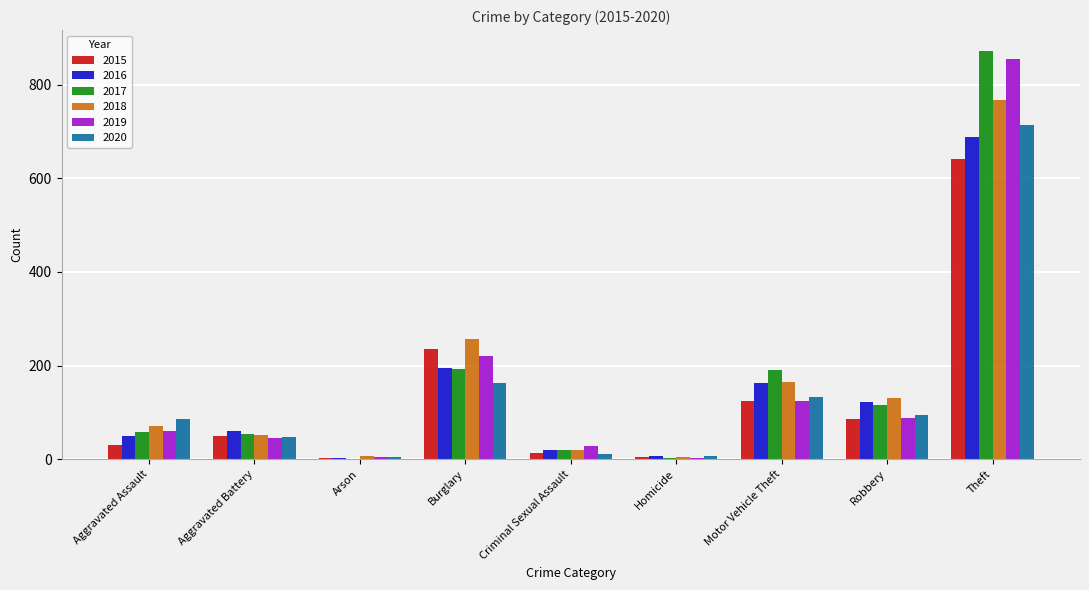

Where is 2020 nearest to the value 358?

Burglary